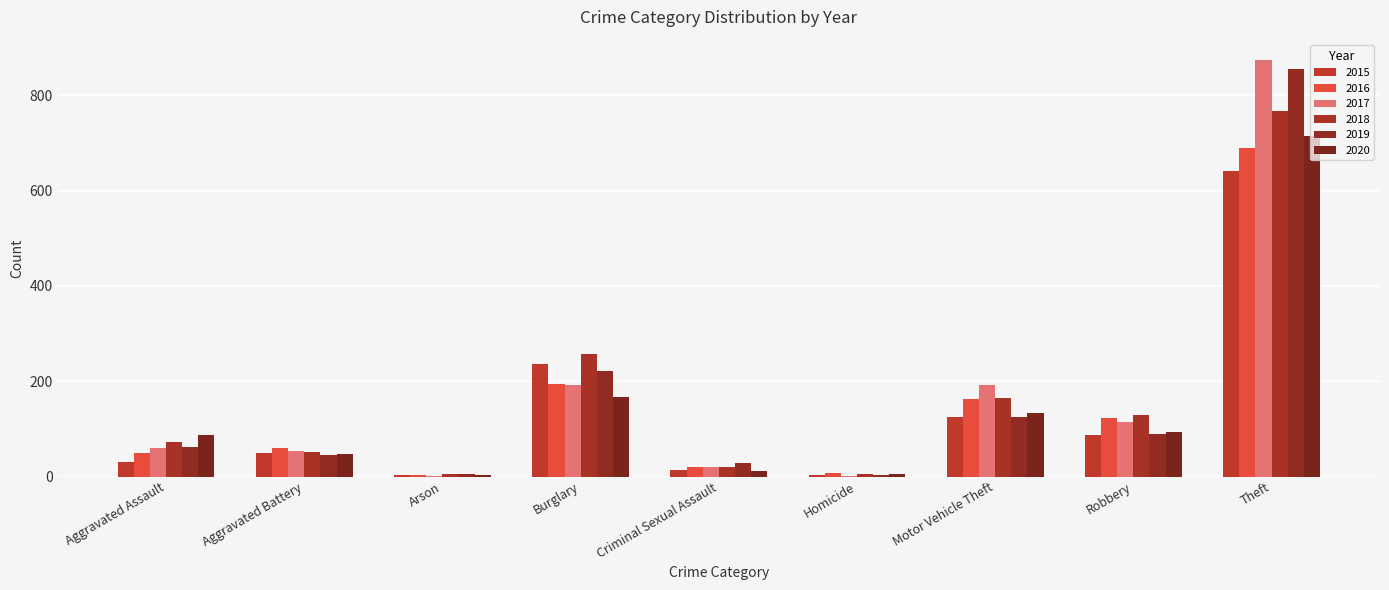

True or false: 2016 has a value of 60 at Aggravated Battery.

True